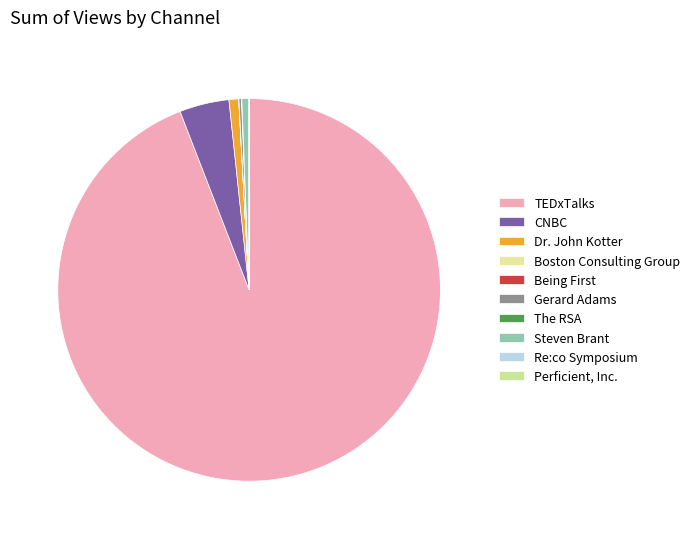

True or false: Gerard Adams accounts for 0% of the total.

True